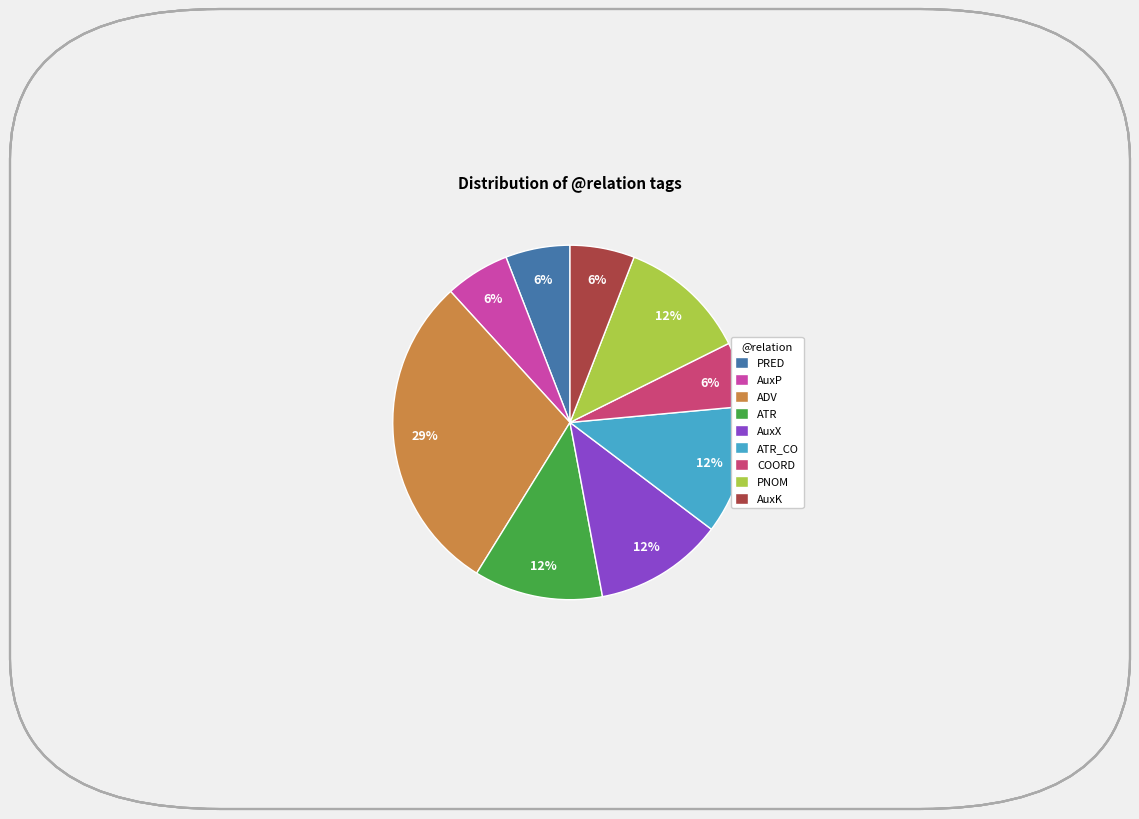

Is the sum of ATR and PNOM greater than half?

No